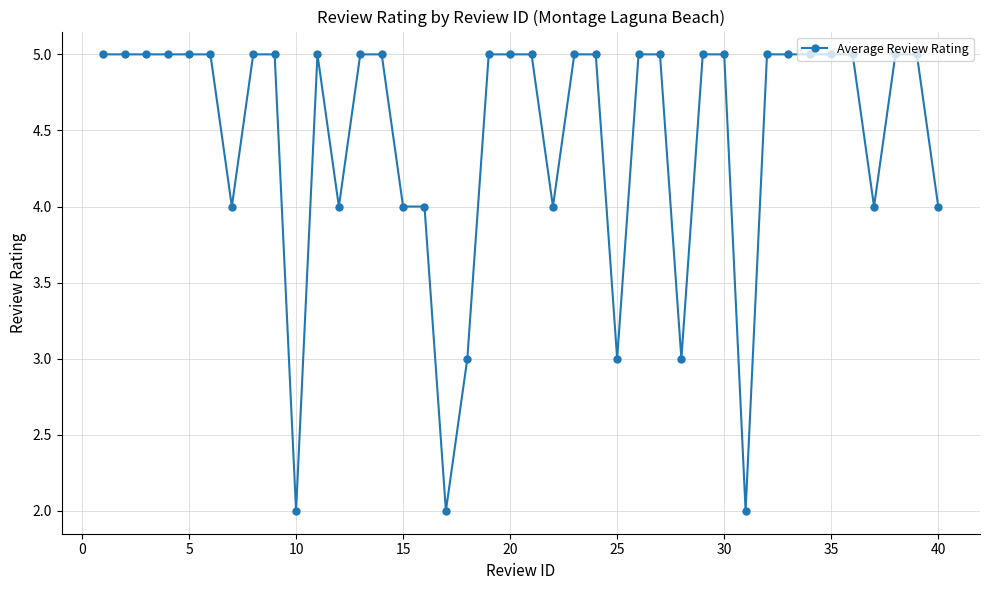

What is the difference between the second highest and second lowest values?

3